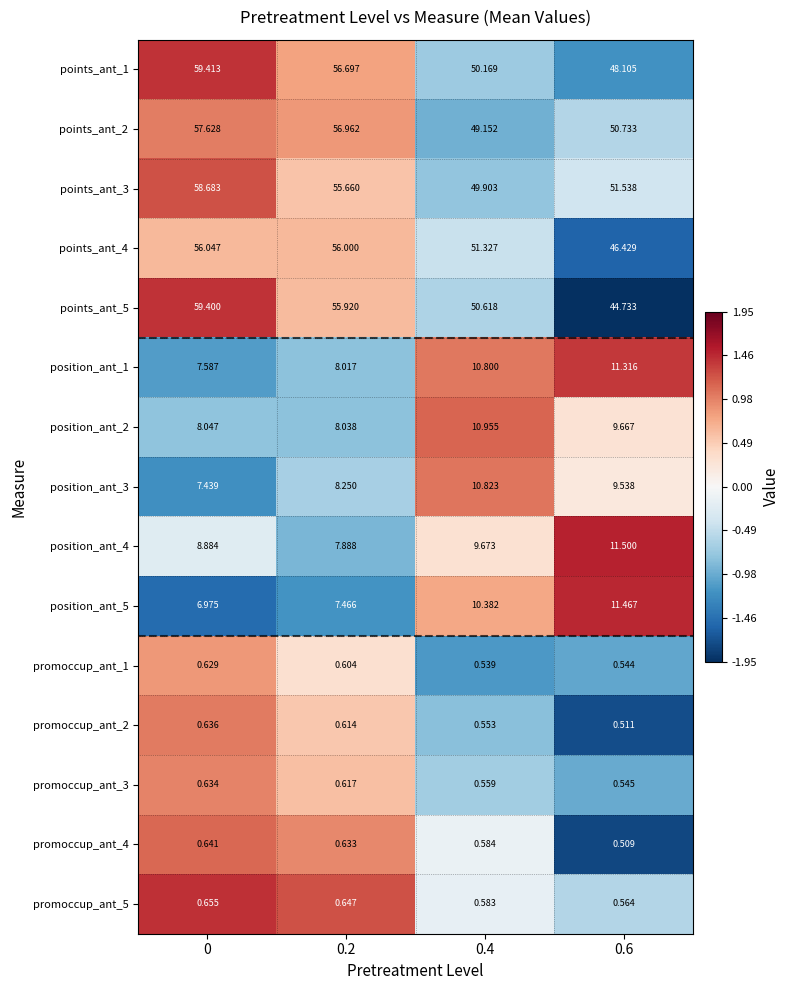

Reading left to right, what are all the values shown in this chart?

points_ant_1: 0=59.4	0.2=56.7	0.4=50.2	0.6=48.1
points_ant_2: 0=57.6	0.2=57.0	0.4=49.2	0.6=50.7
points_ant_3: 0=58.7	0.2=55.7	0.4=49.9	0.6=51.5
points_ant_4: 0=56.0	0.2=56.0	0.4=51.3	0.6=46.4
points_ant_5: 0=59.4	0.2=55.9	0.4=50.6	0.6=44.7
position_ant_1: 0=7.6	0.2=8.0	0.4=10.8	0.6=11.3
position_ant_2: 0=8.0	0.2=8.0	0.4=11.0	0.6=9.7
position_ant_3: 0=7.4	0.2=8.2	0.4=10.8	0.6=9.5
position_ant_4: 0=8.9	0.2=7.9	0.4=9.7	0.6=11.5
position_ant_5: 0=7.0	0.2=7.5	0.4=10.4	0.6=11.5
promoccup_ant_1: 0=0.6	0.2=0.6	0.4=0.5	0.6=0.5
promoccup_ant_2: 0=0.6	0.2=0.6	0.4=0.6	0.6=0.5
promoccup_ant_3: 0=0.6	0.2=0.6	0.4=0.6	0.6=0.5
promoccup_ant_4: 0=0.6	0.2=0.6	0.4=0.6	0.6=0.5
promoccup_ant_5: 0=0.7	0.2=0.6	0.4=0.6	0.6=0.6